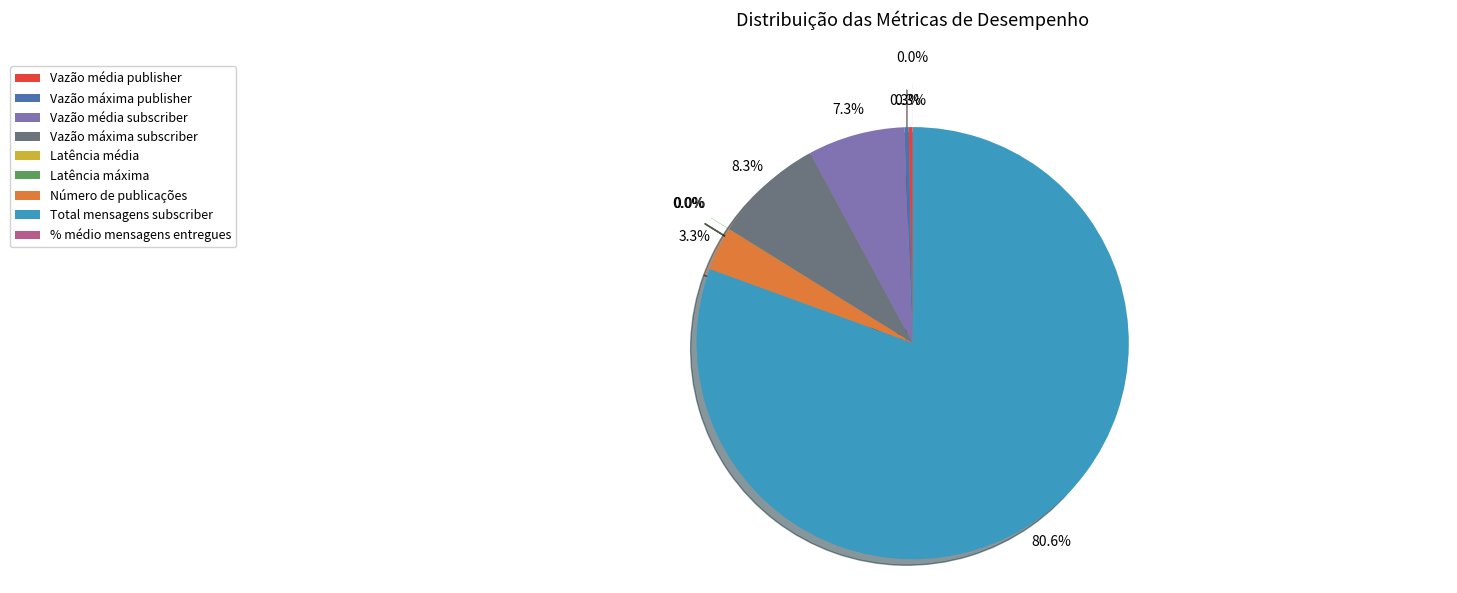

Approximately how many times larger is the value at Número de publicações compared to Vazão média subscriber?

0.5